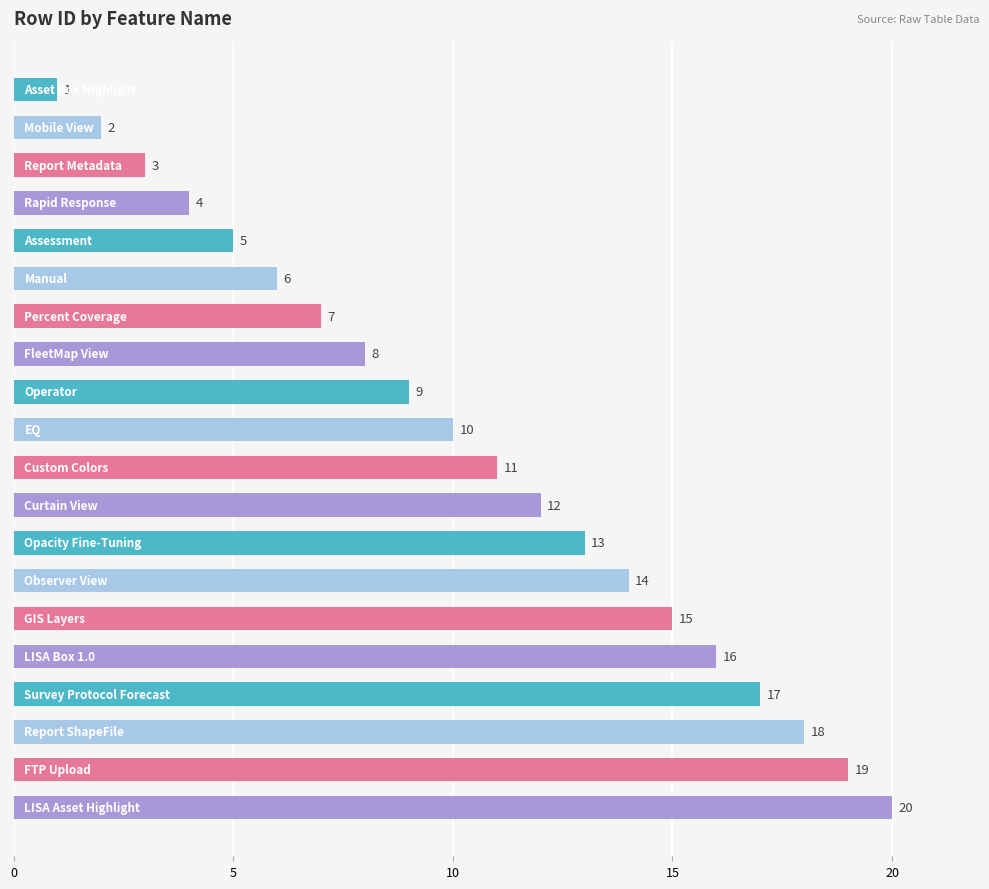

What is the maximum value shown in the chart?

20